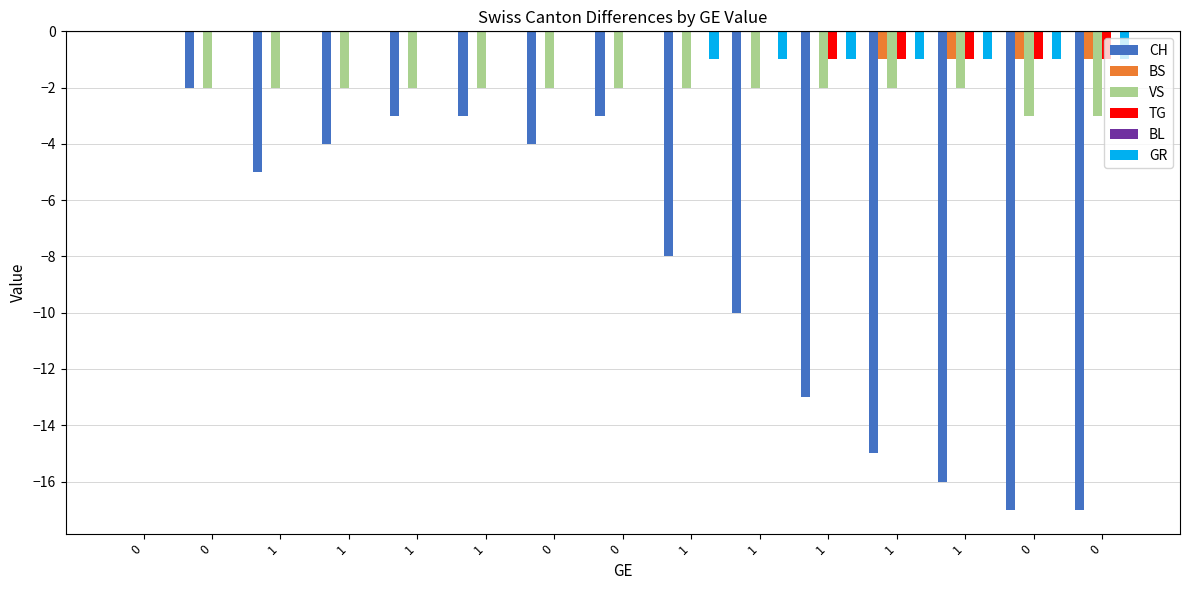

Is it true that TG equals 0 at 0?

True